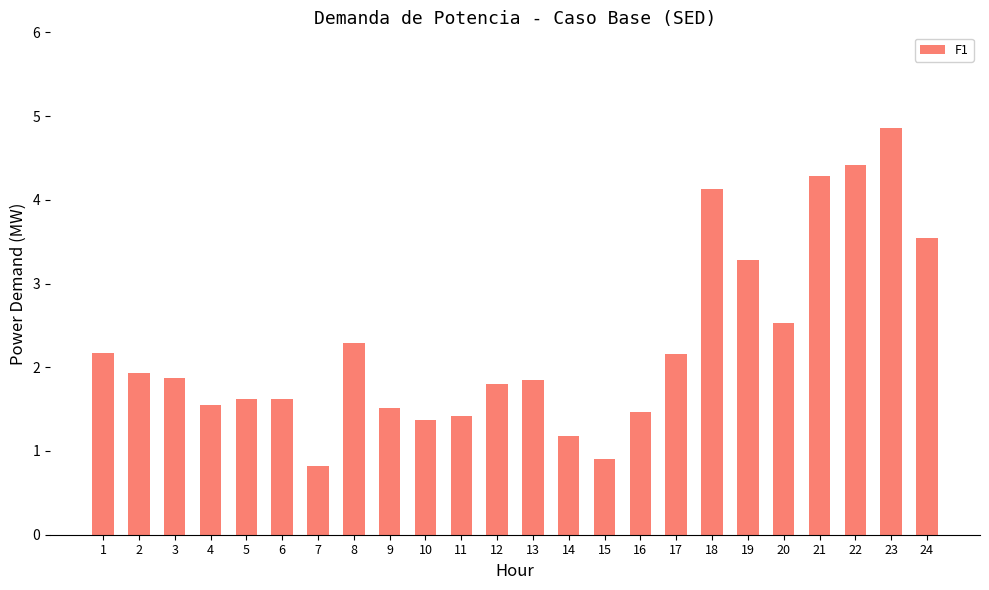

How many data points are above 1?

22